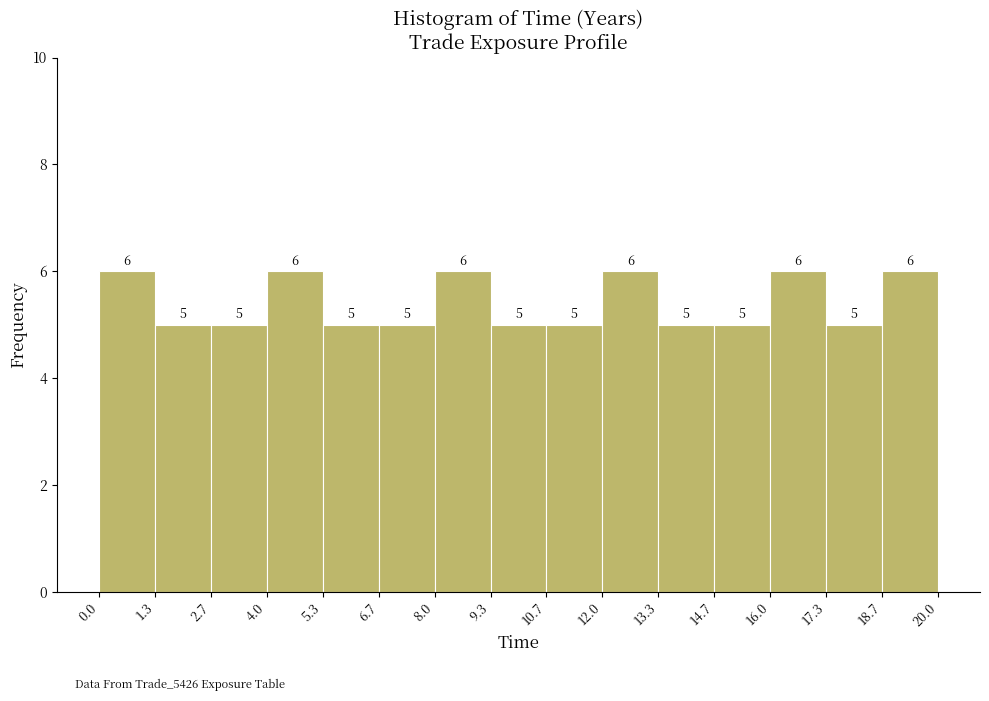

Reading left to right, list every bar in this chart as the range it spans on the x-axis followed by its height.

0.0 to 1.3: 6
1.3 to 2.7: 5
2.7 to 4.0: 5
4.0 to 5.3: 6
5.3 to 6.7: 5
6.7 to 8.0: 5
8.0 to 9.3: 6
9.3 to 10.7: 5
10.7 to 12.0: 5
12.0 to 13.3: 6
13.3 to 14.7: 5
14.7 to 16.0: 5
16.0 to 17.3: 6
17.3 to 18.7: 5
18.7 to 20.0: 6